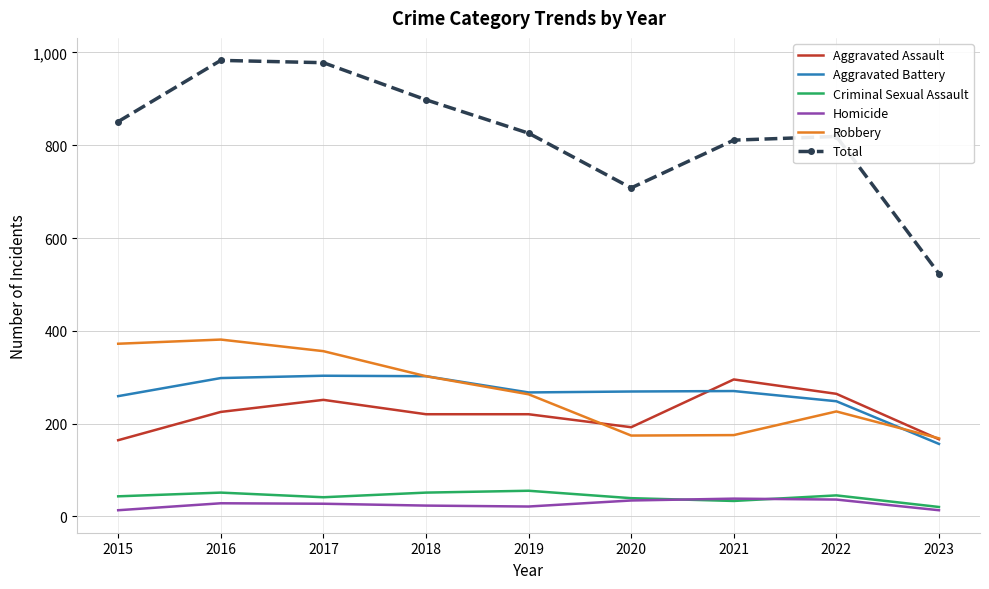

The Criminal Sexual Assault series shows 33 at 2021. True or false?

True